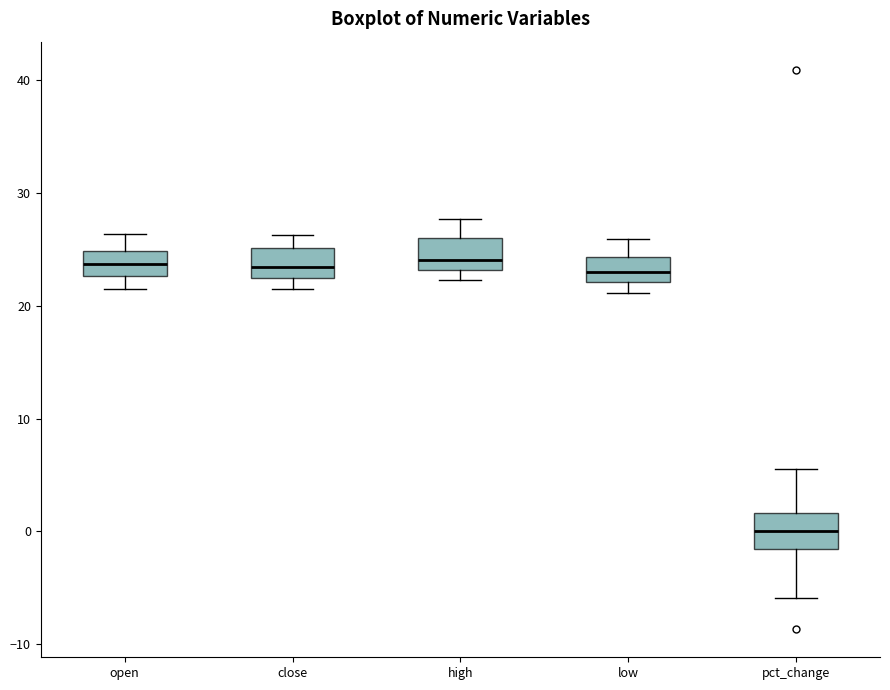

Where does the median line of the box for close sit on the y-axis? The values are not printed on the chart, so give them approximately, as read against the axis.

23